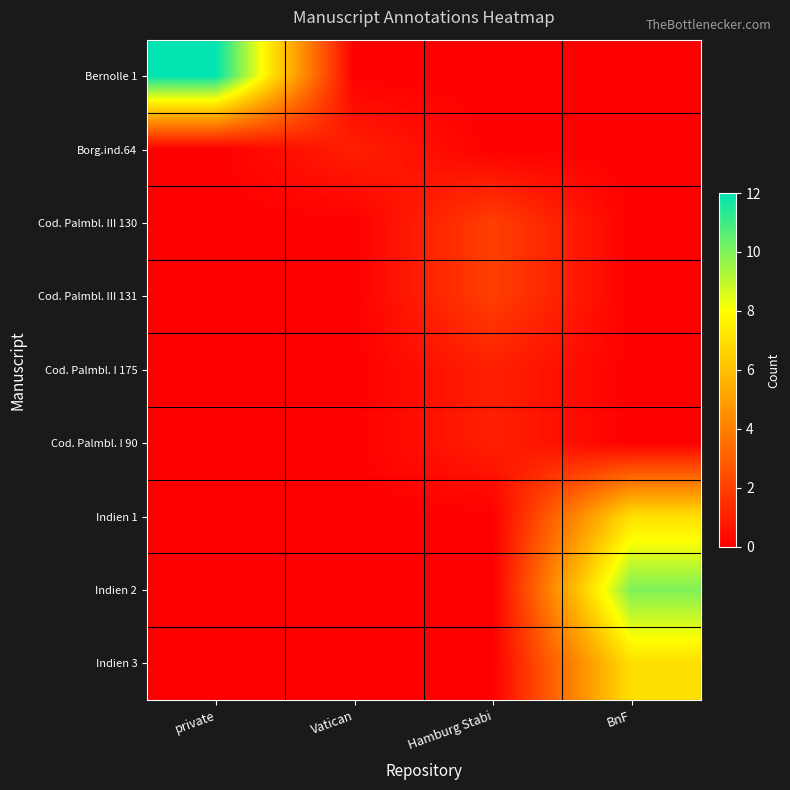

What is the maximum value shown in the chart?

12